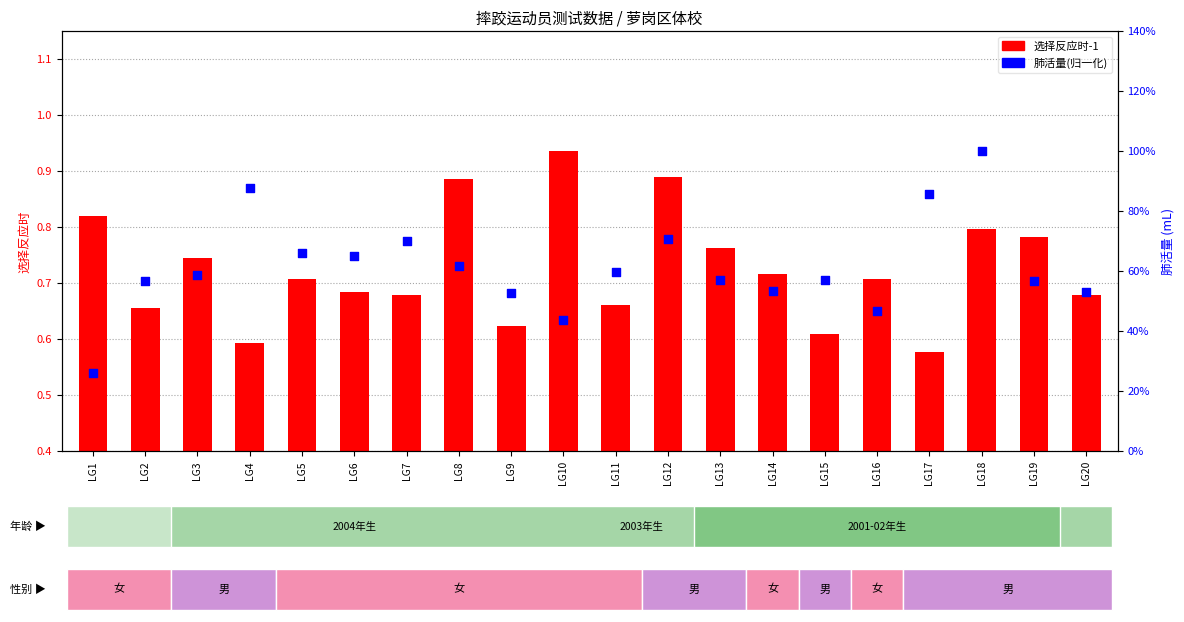

Which series has the widest spread of Y values?

肺活量(归一化)